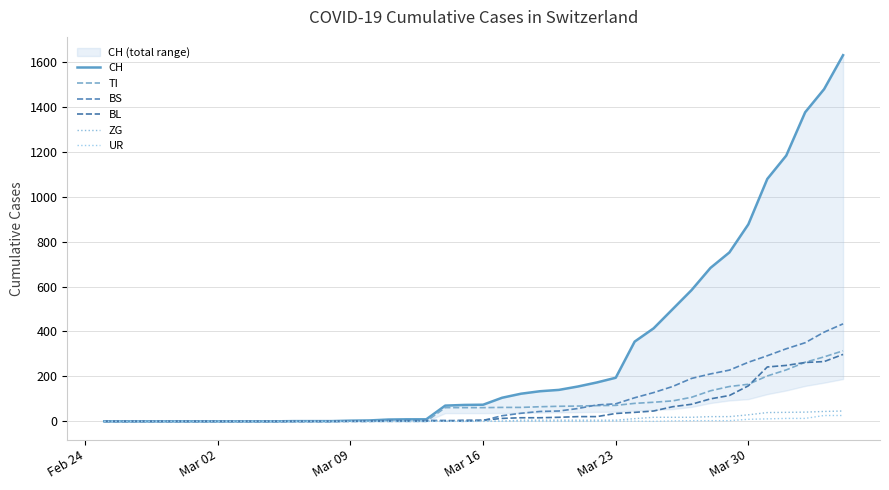

Is it true that TI equals 31 at 18?

False